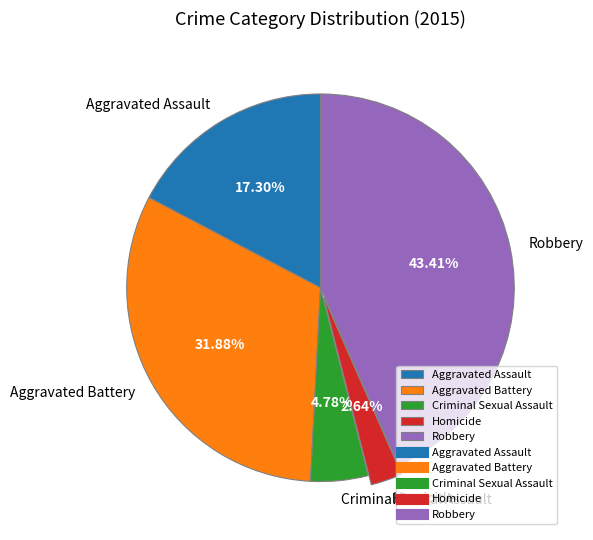

Between Homicide and Robbery, which is larger?

Robbery